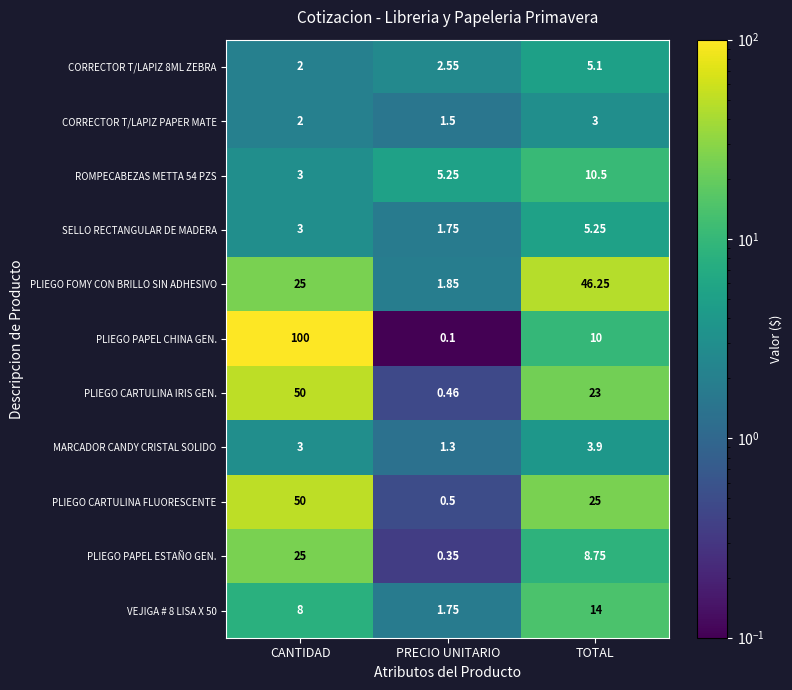

Between PRECIO UNITARIO and TOTAL, which series saw the biggest shift?

PLIEGO FOMY CON BRILLO SIN ADHESIVO